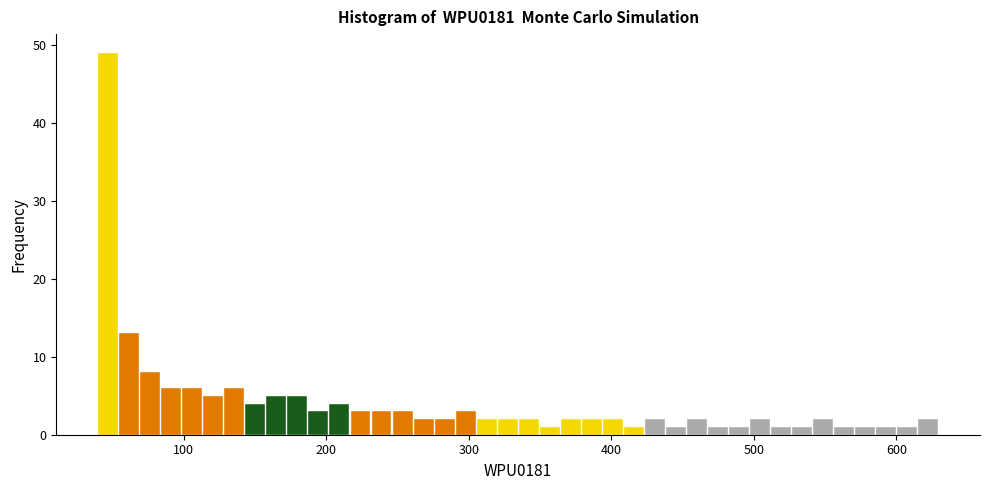

Read against the x-axis, roughly where is the centre of the tallest bar?

50